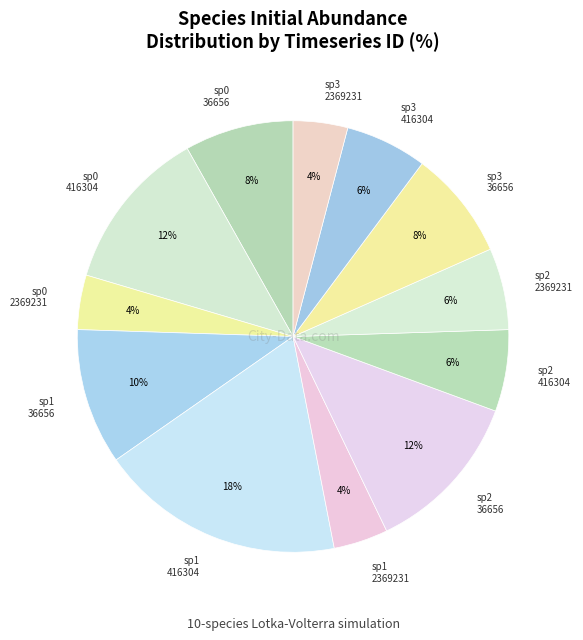

Is the sum of sp0 36656 and sp2 36656 greater than half?

No